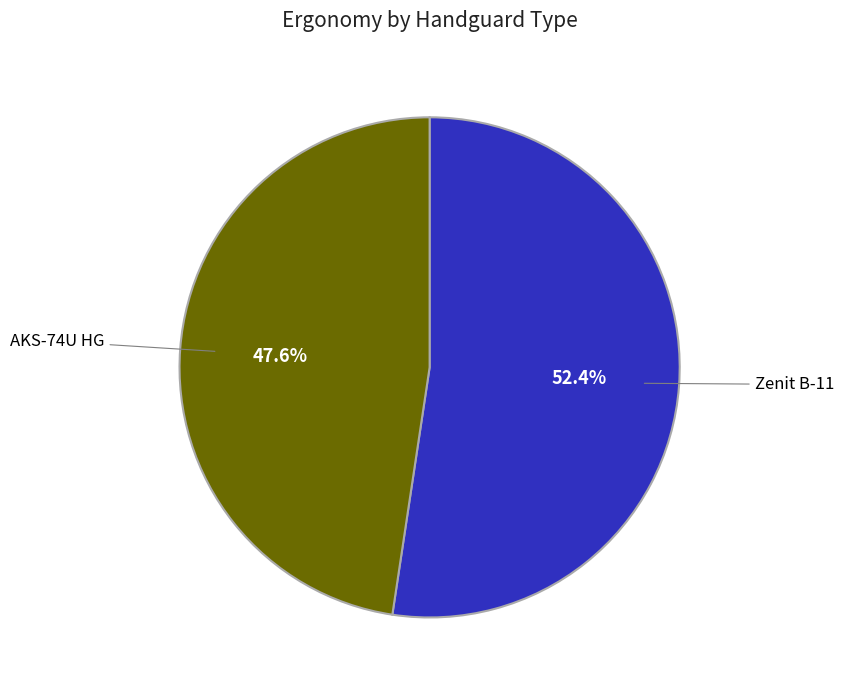

How many slices are in this pie chart?

2